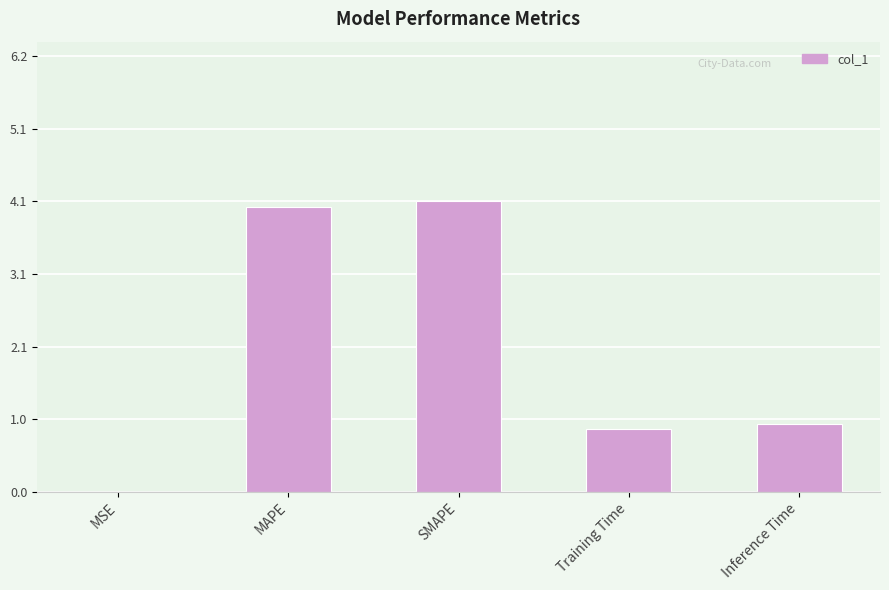

What is the approximate value at Training Time?

0.9